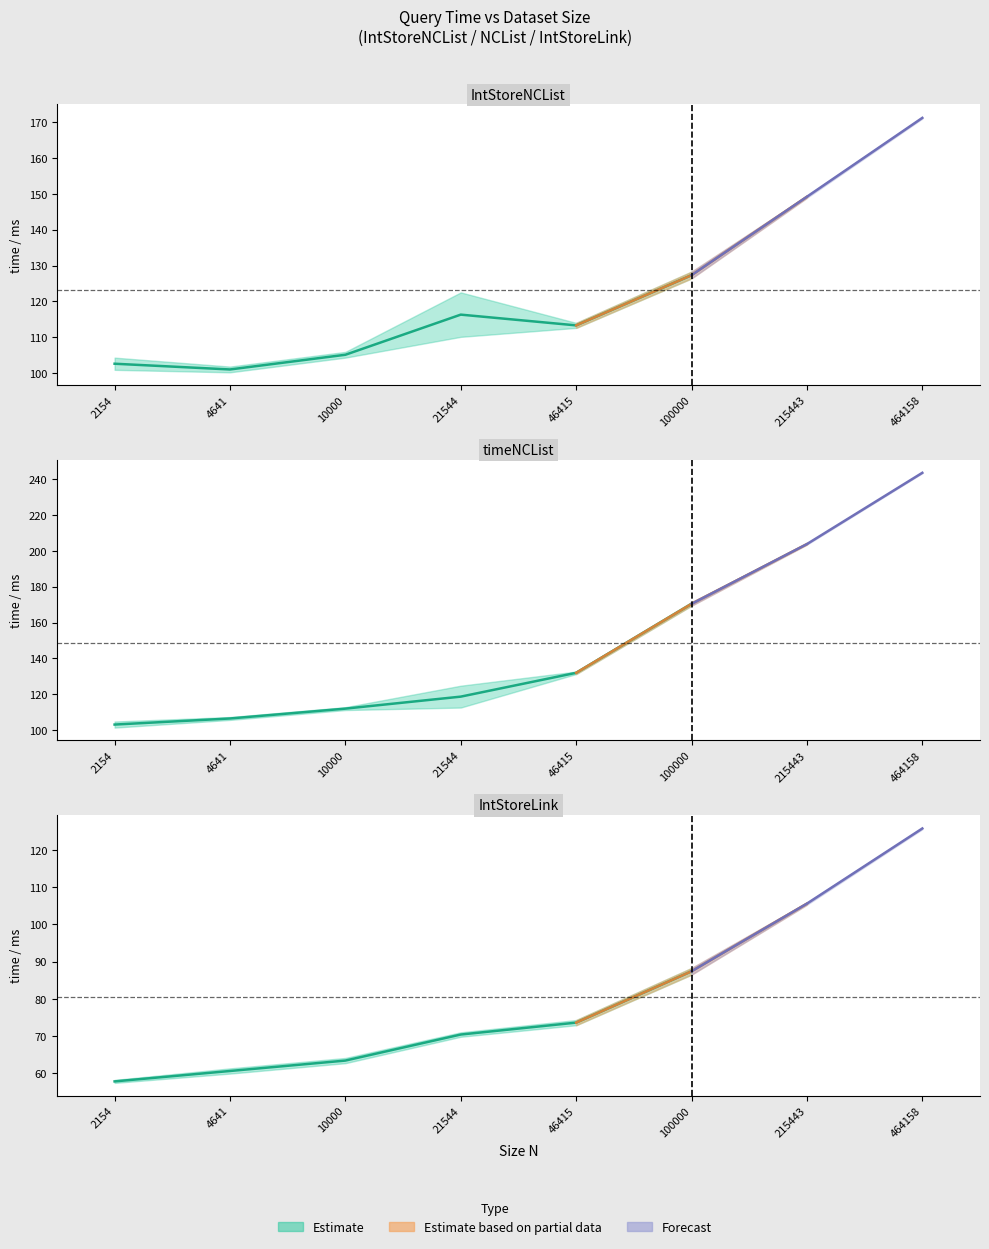

What is the total value across all series at 21544?

305.3